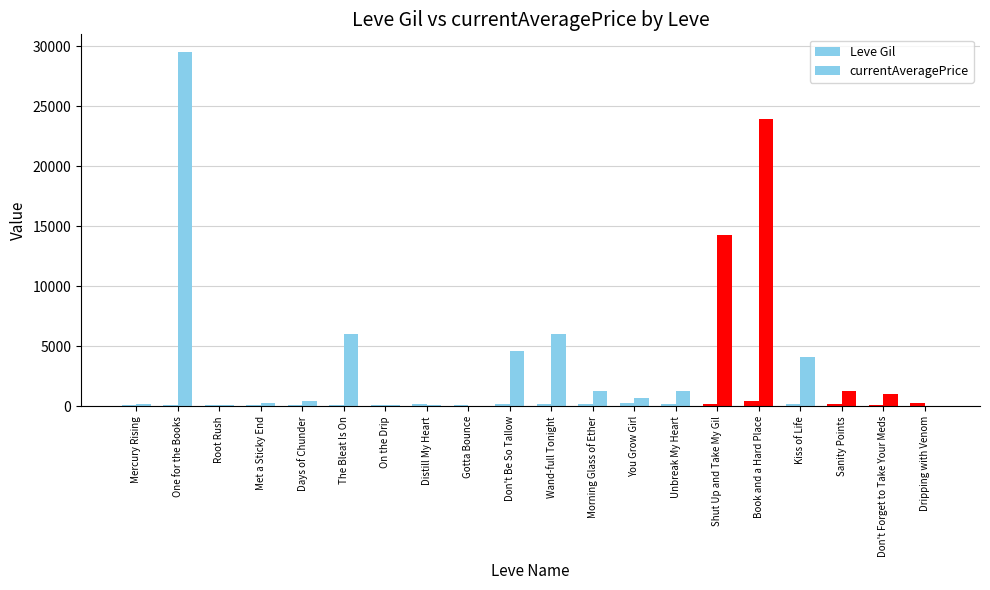

Reading left to right, extract all data points from this chart.

Leve Gil: 113.0	114.0	114.0	115.0	112.0	112.0	139.0	169.0	140.0	170.0	191.0	169.0	284.0	175.0	230.0	468.0	172.0	170.0	101.0	281.0
currentAveragePrice: 216.7	29500.0	87.0	262.2	432.2	6000.0	126.5	76.2	22.0	4598.2	6000.0	1259.3	658.6	1238.8	14266.8	23902.5	4080.0	1272.0	1000.0	39.0